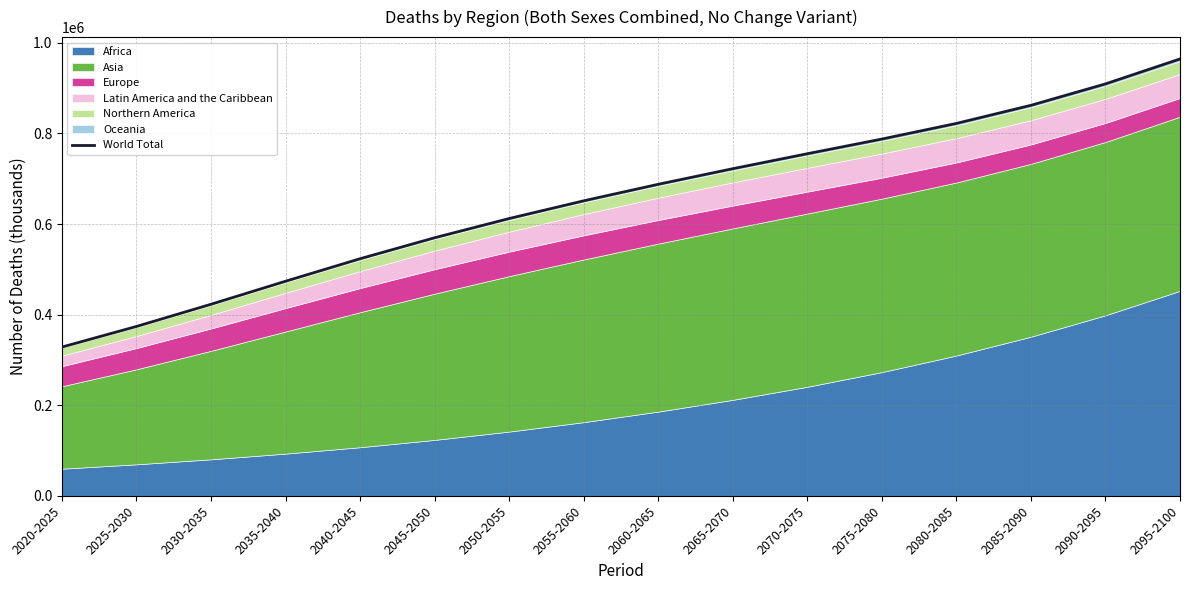

Which has a higher value, 2020-2025 or 2030-2035?

2030-2035